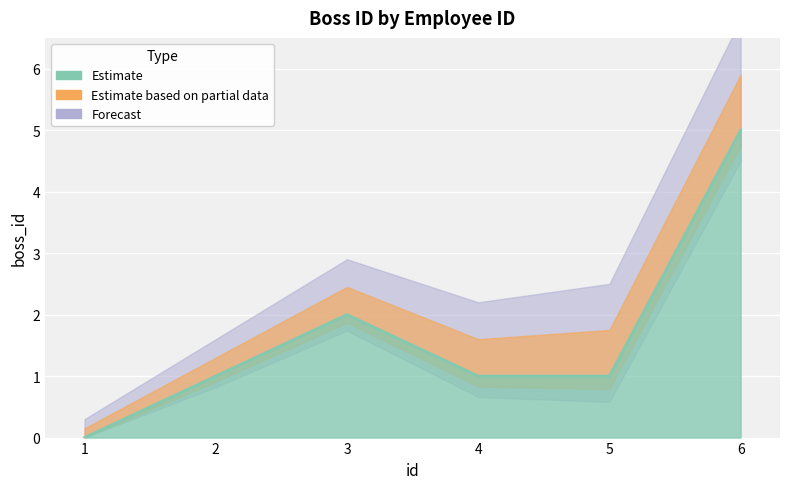

How many interior local peaks (higher than both neighbors) does the data have?

1